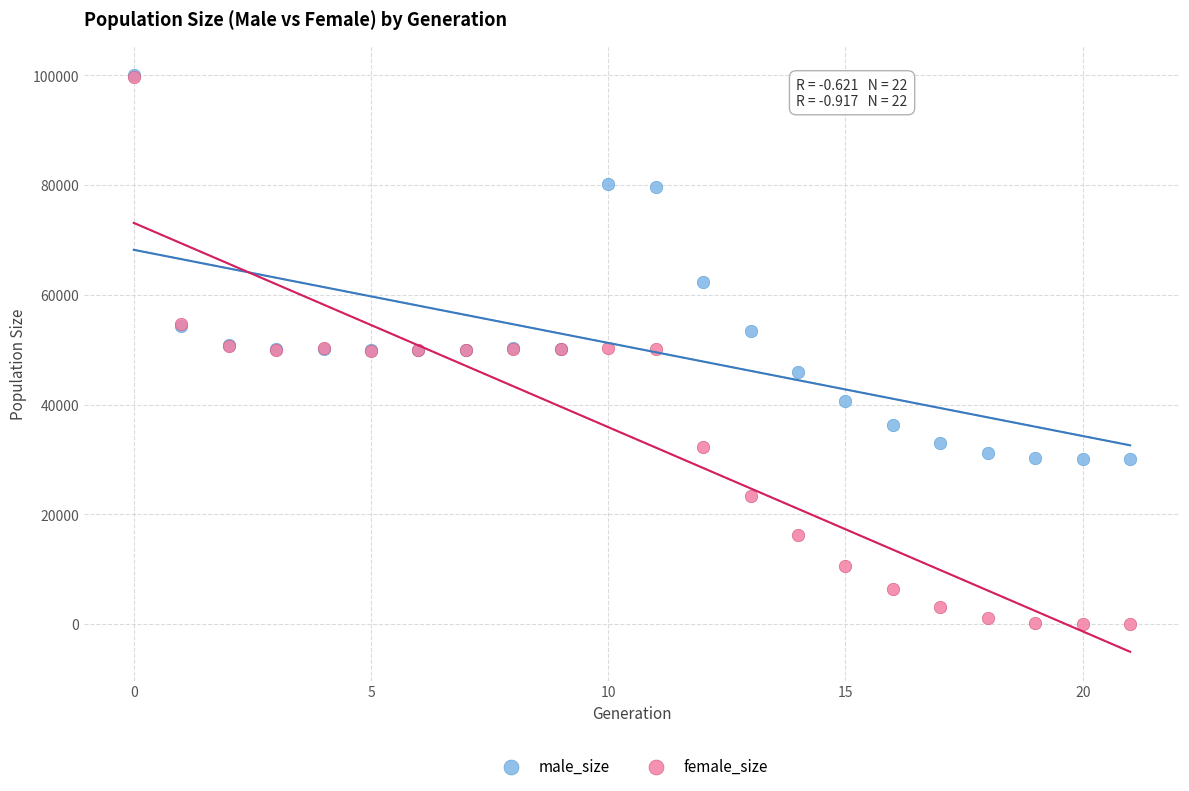

Which series has the widest spread of Y values?

female_size